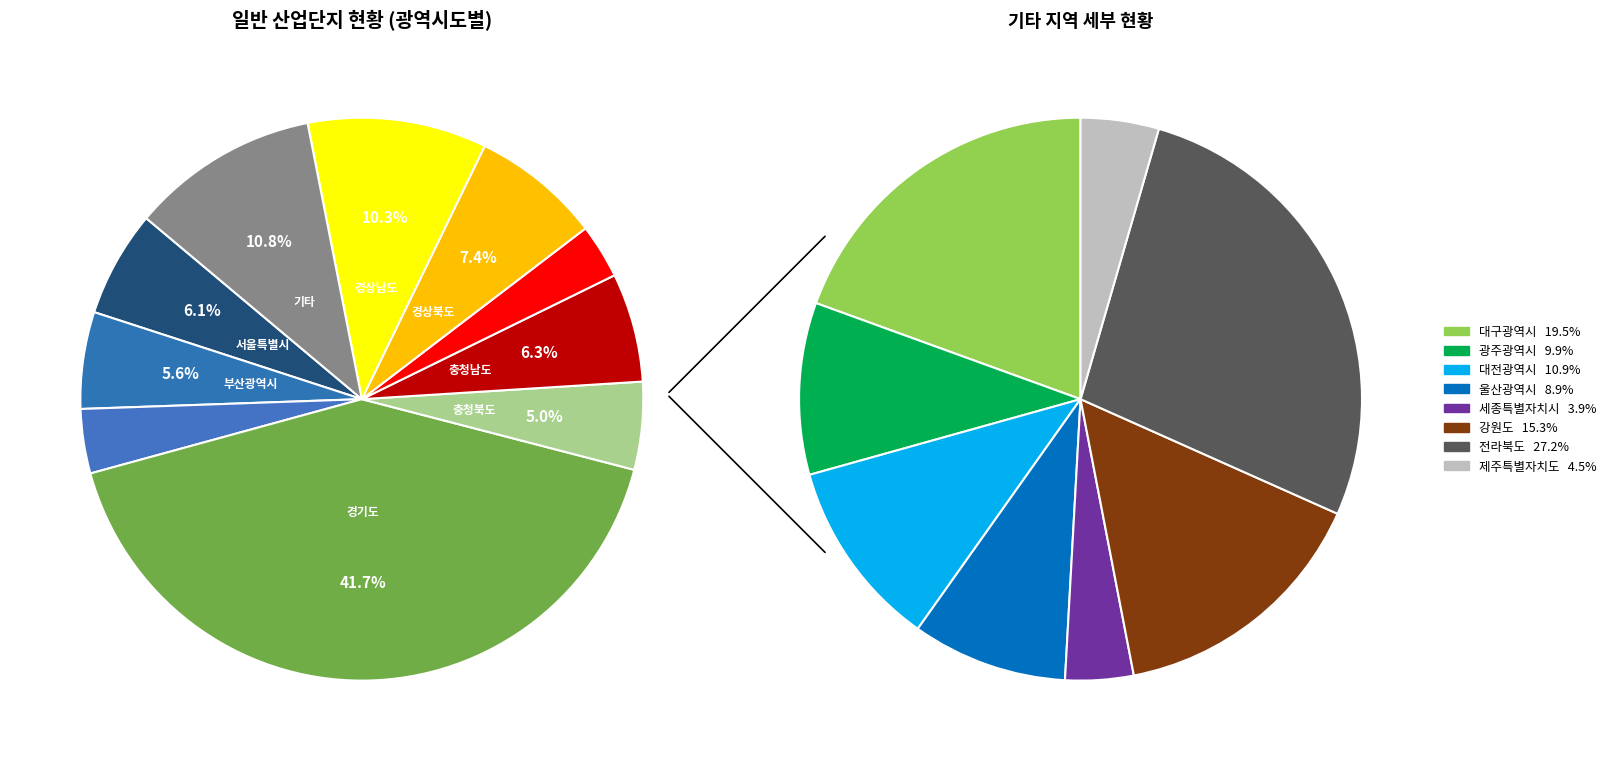

How many slices are in this pie chart?

17